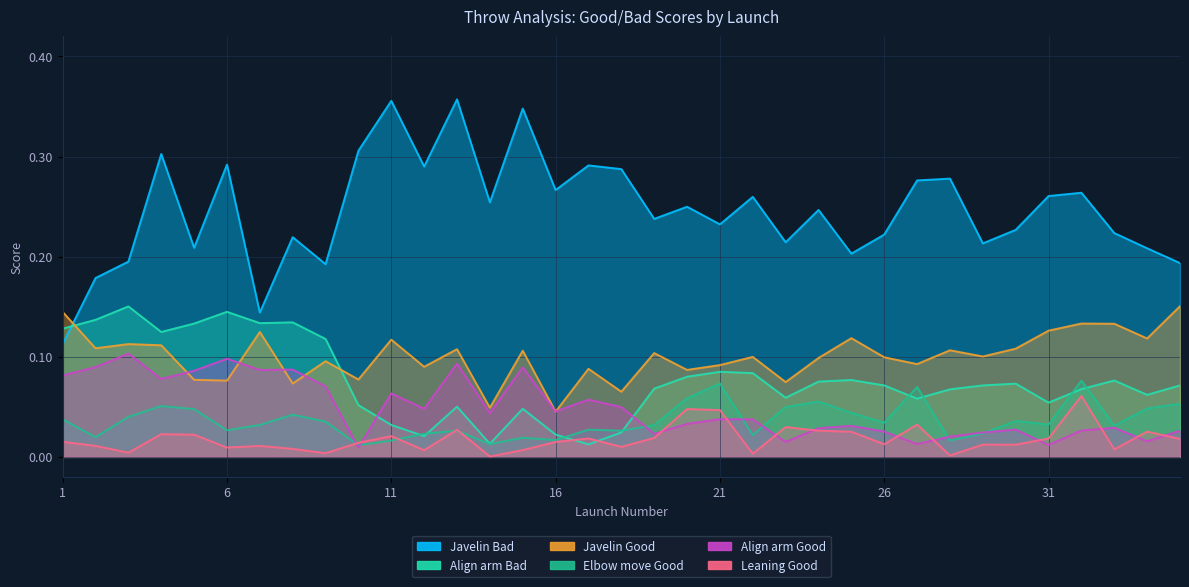

True or false: Elbow move Good and Align arm Good intersect in this chart.

True